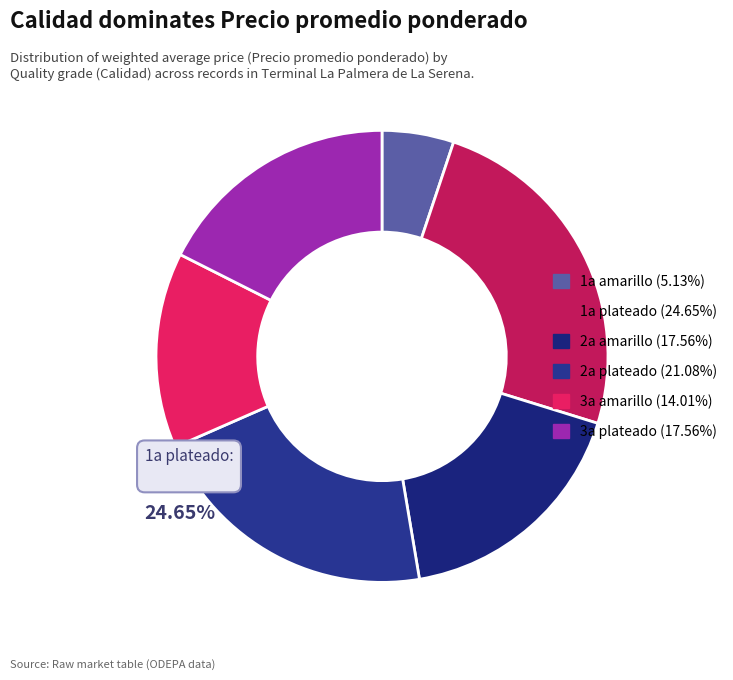

What percentage is the 2a plateado slice, to the nearest percent?

21%